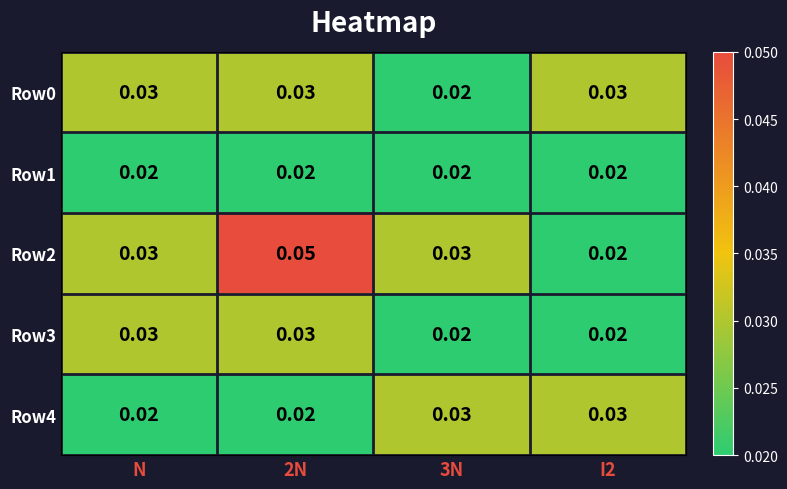

Between N and 2N, which series saw the biggest shift?

Row2